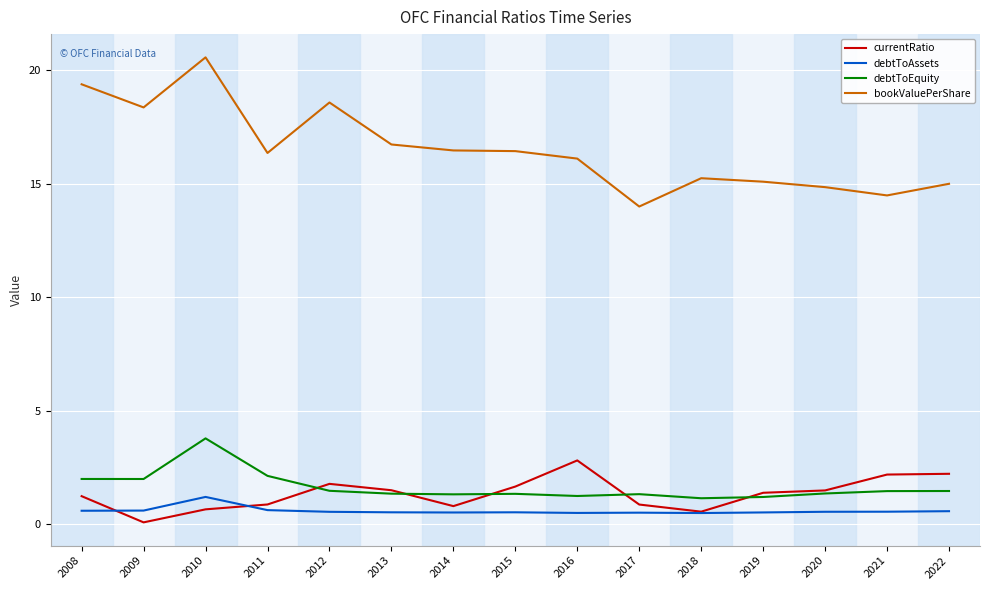

What is the approximate value of debtToEquity at 2008?

2.0